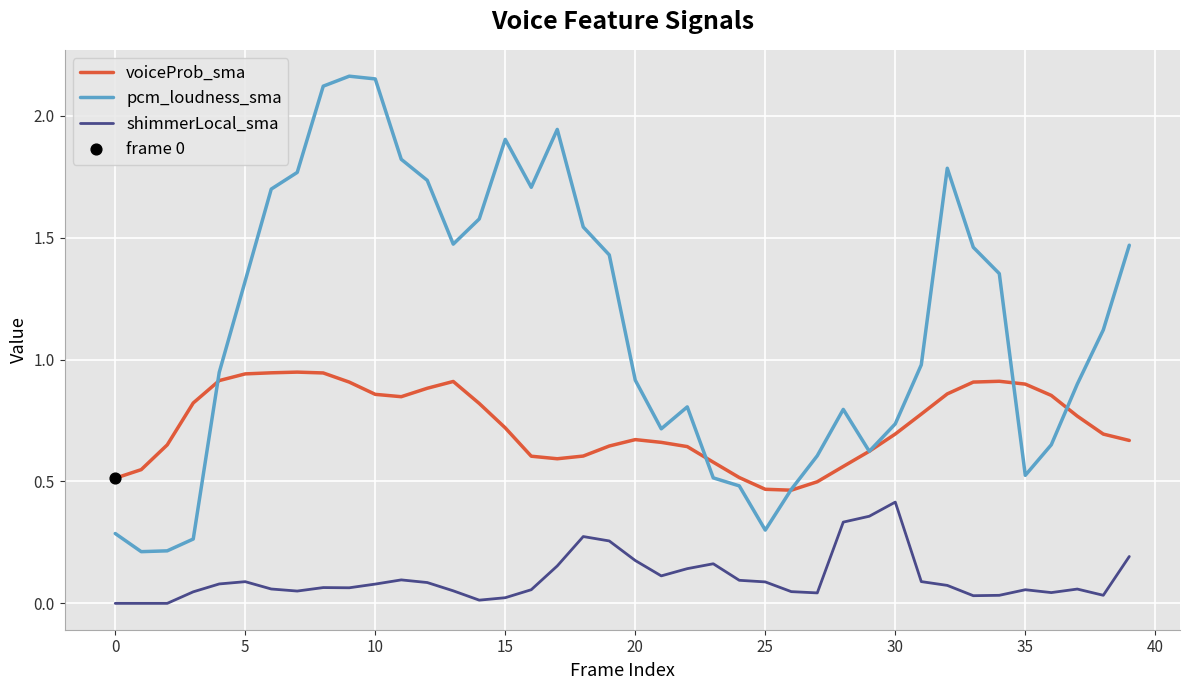

Which series has the largest total across all categories?

pcm_loudness_sma